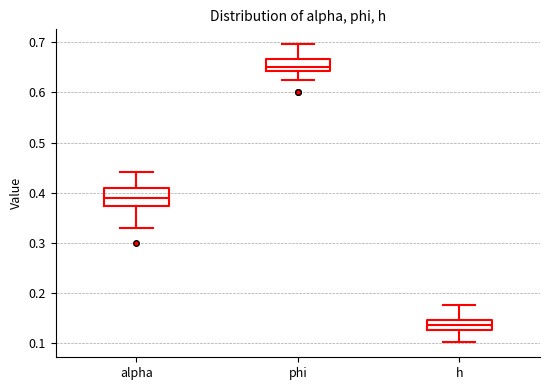

Reading left to right, transcribe this box plot: for each box, give where its median line is, the range the box spans, and where its two whiskers end, as read against the y-axis. The values are not printed on the chart, so give them approximately, as read against the axis.

alpha: median 0.39, box 0.37 to 0.41, whiskers 0.33 to 0.44
phi: median 0.65, box 0.64 to 0.67, whiskers 0.63 to 0.70
h: median 0.14, box 0.13 to 0.15, whiskers 0.10 to 0.18